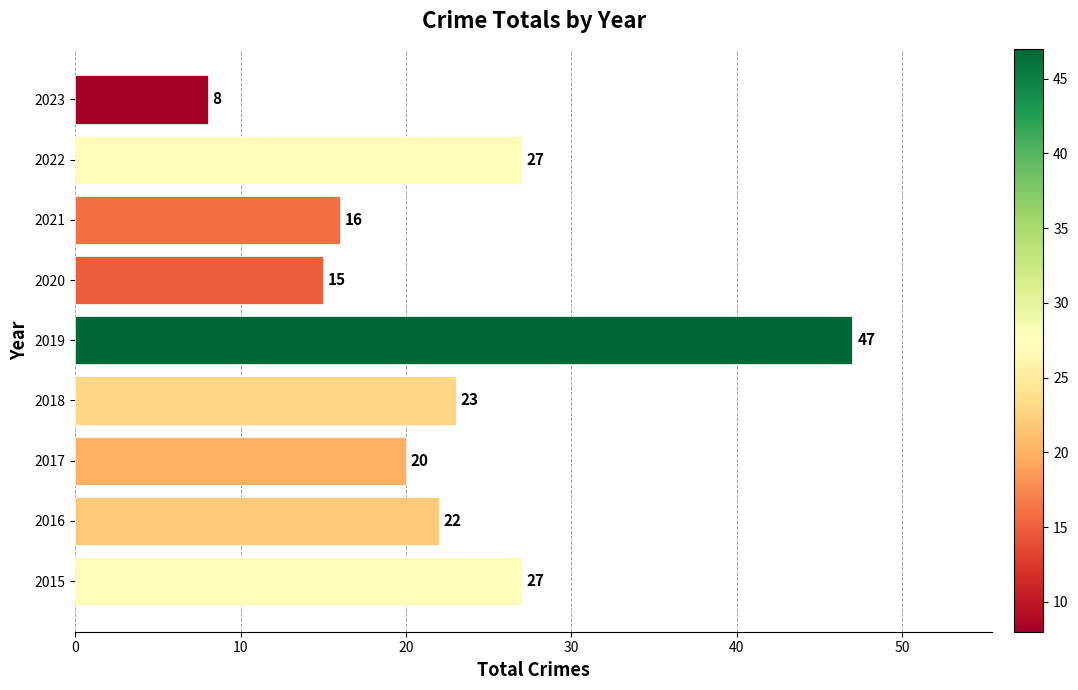

The chart shows a value of 20 at 2017. True or false?

True